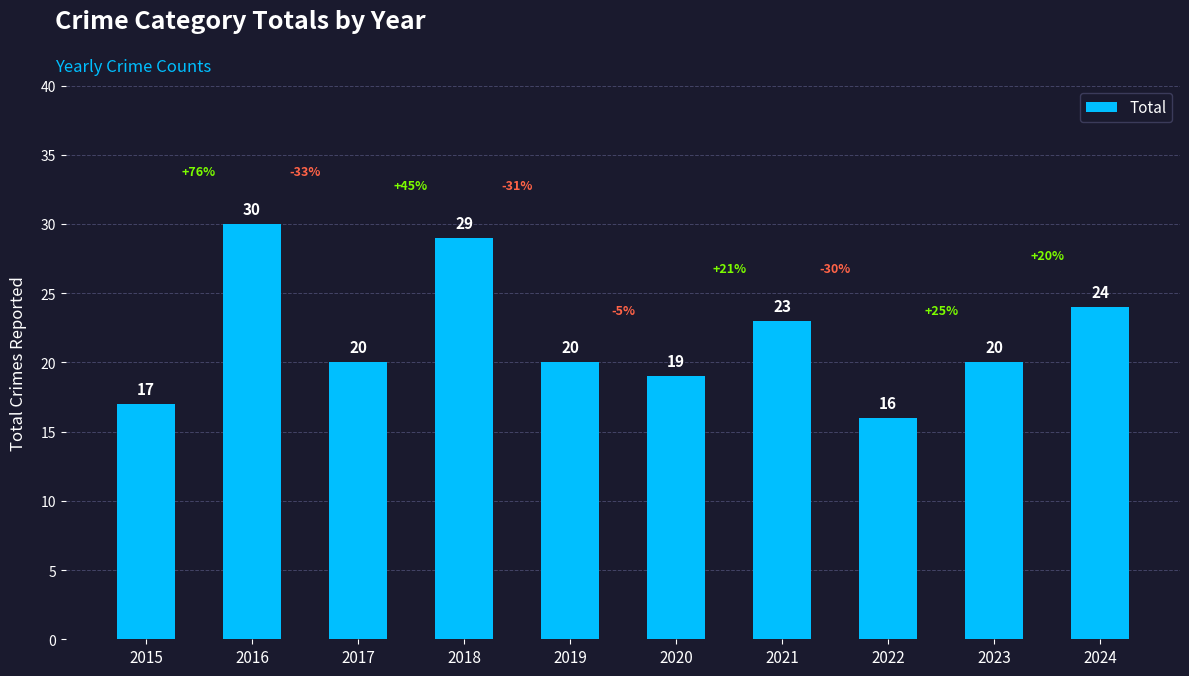

The chart shows a value of 30 at 2016. True or false?

True